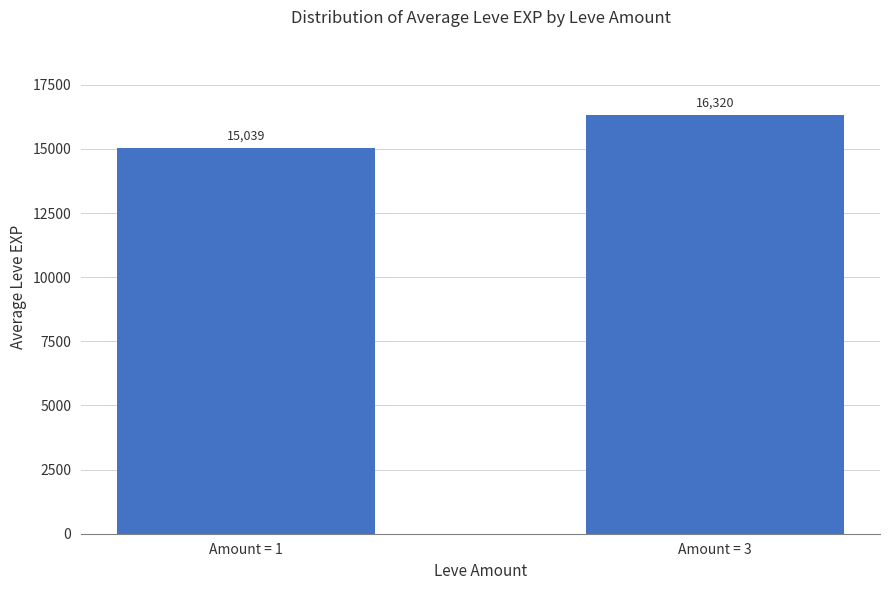

Reading left to right, what are all the values shown in this chart?

15039	16320